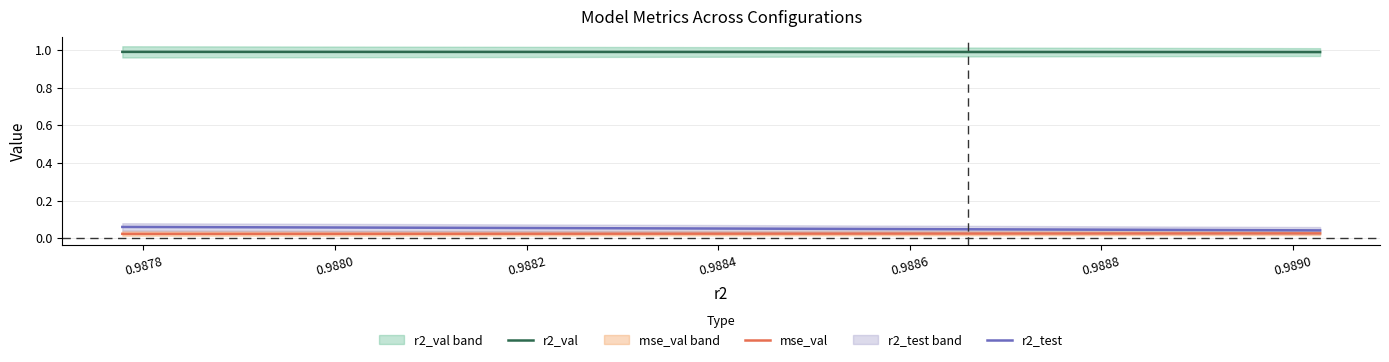

Which series has the largest total across all categories?

r2_val